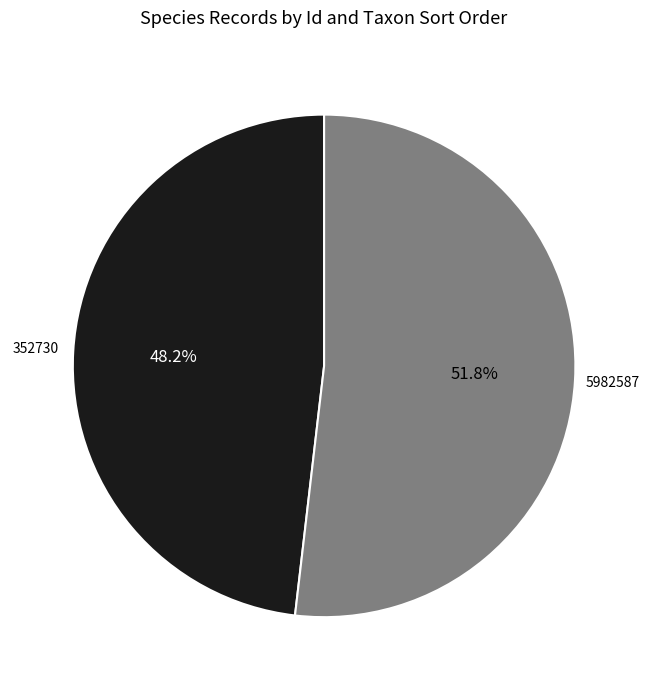

What portion of the pie excludes 5982587?

48.2%